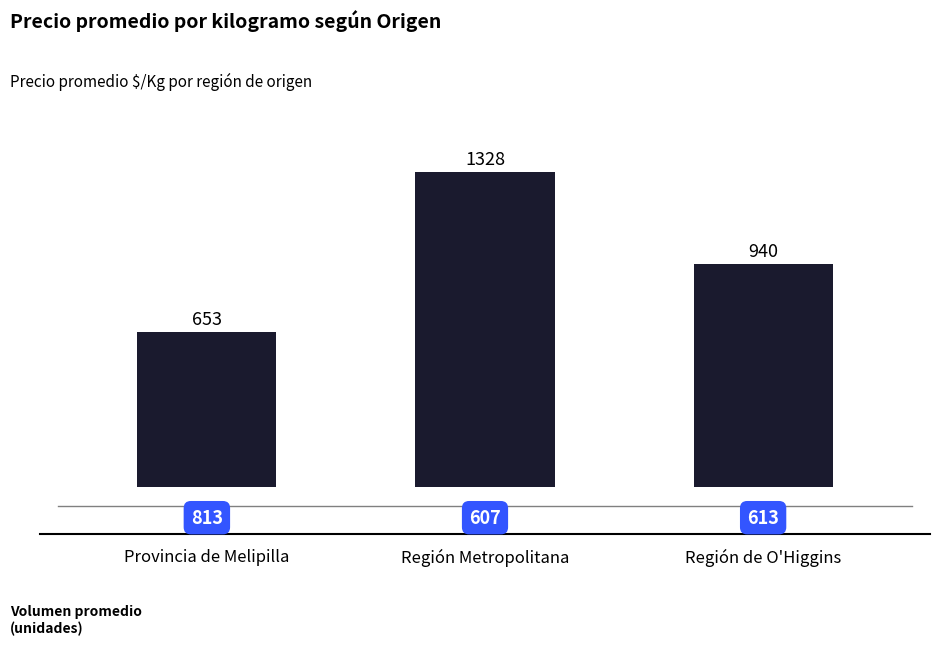

At which label does the data first exceed 940?

Región Metropolitana